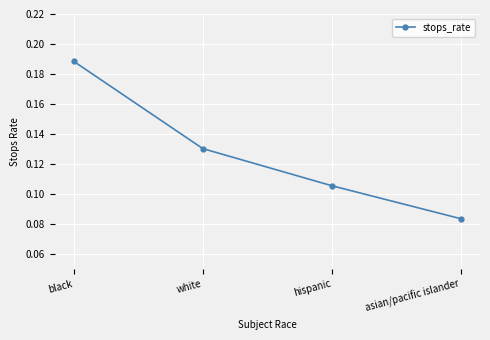

How many values are between 0 and 1?

4